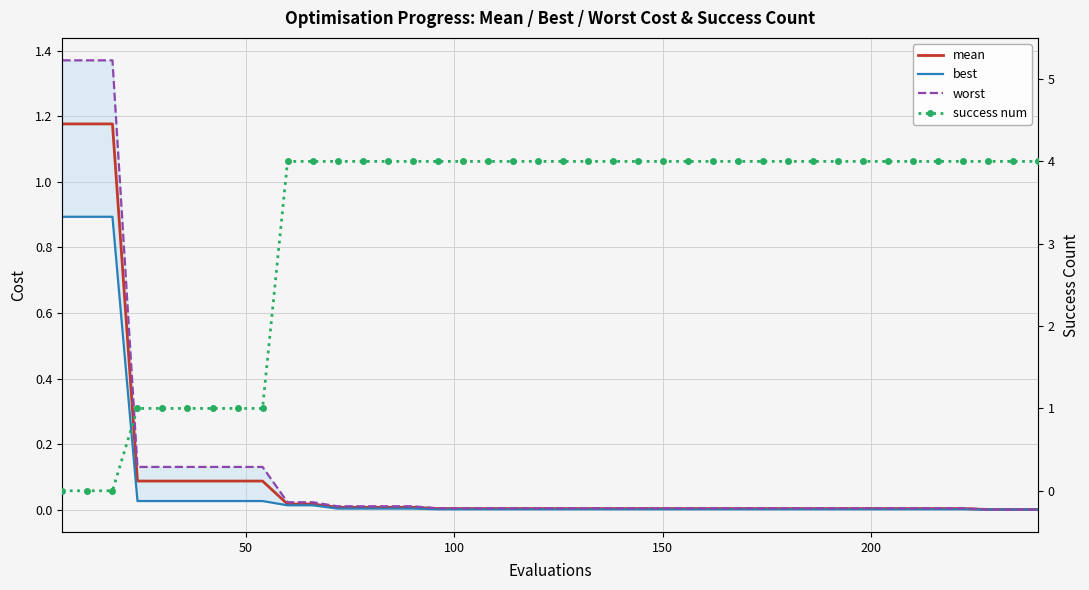

What is the sum of all best values?

2.9